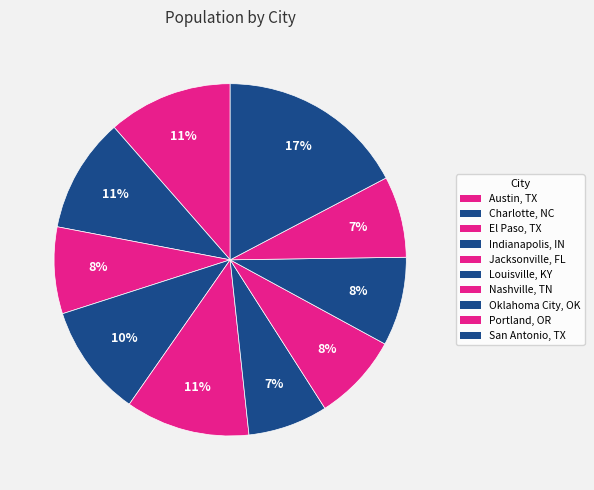

What percentage do Louisville, KY and Nashville, TN together represent?

15.4%